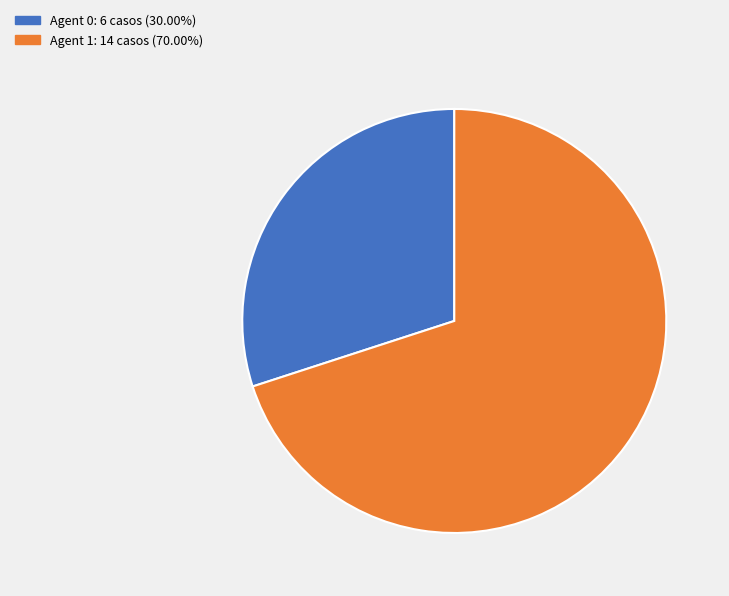

Count the number of slices in the pie.

2